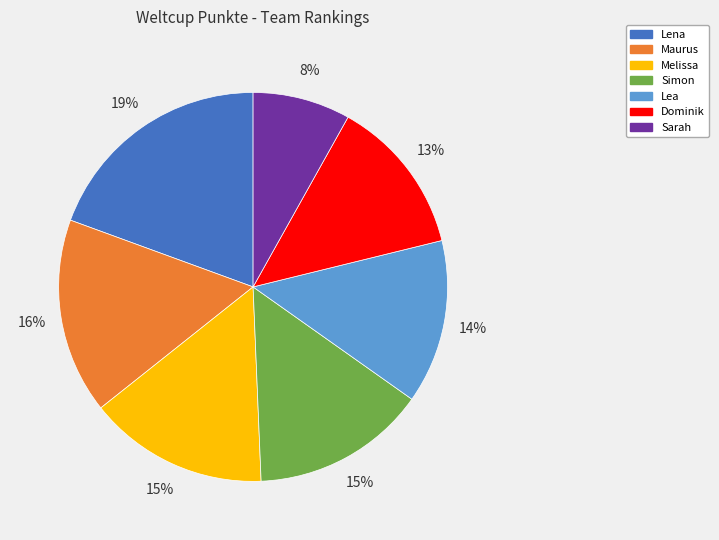

What is the smallest slice in the pie chart?

Sarah